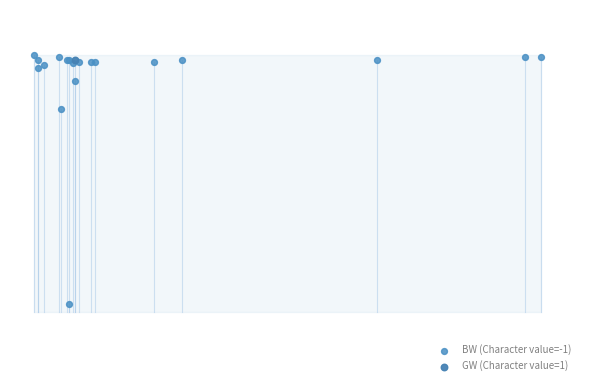

What are all the series names shown in the legend?

BW (Character value=-1), GW (Character value=1)